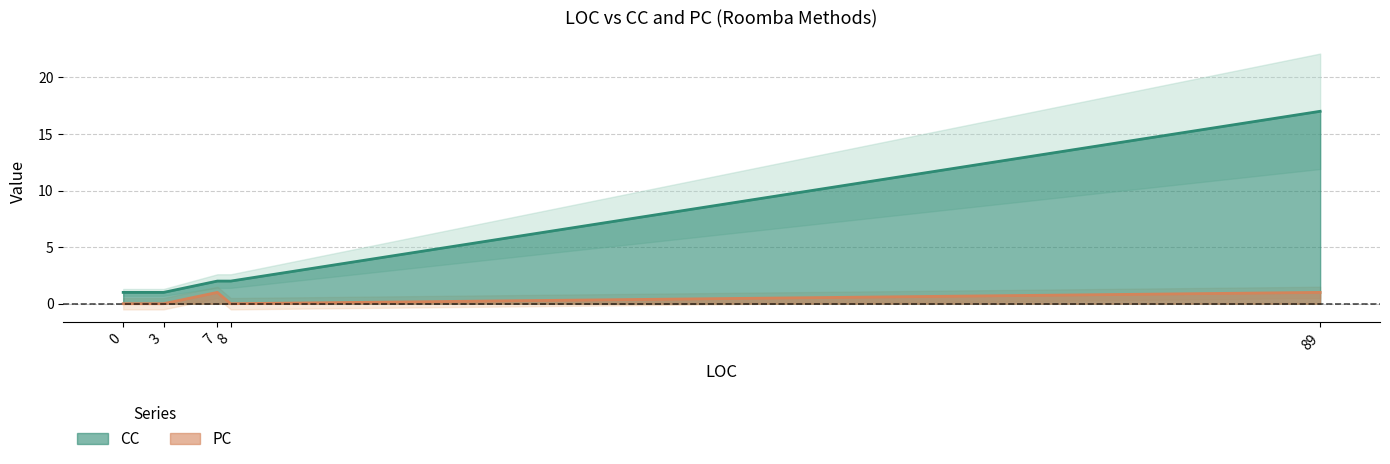

What is the difference between the CC values at 8 and 89?

15